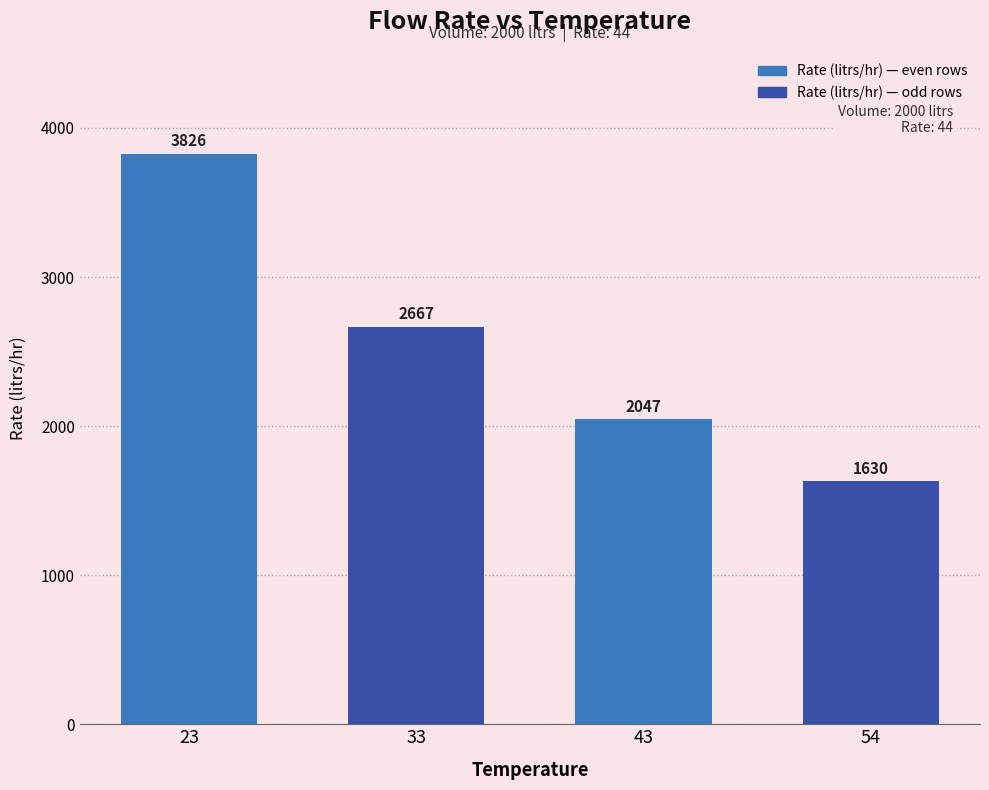

The value at 33 is 4472.8. True or false?

False